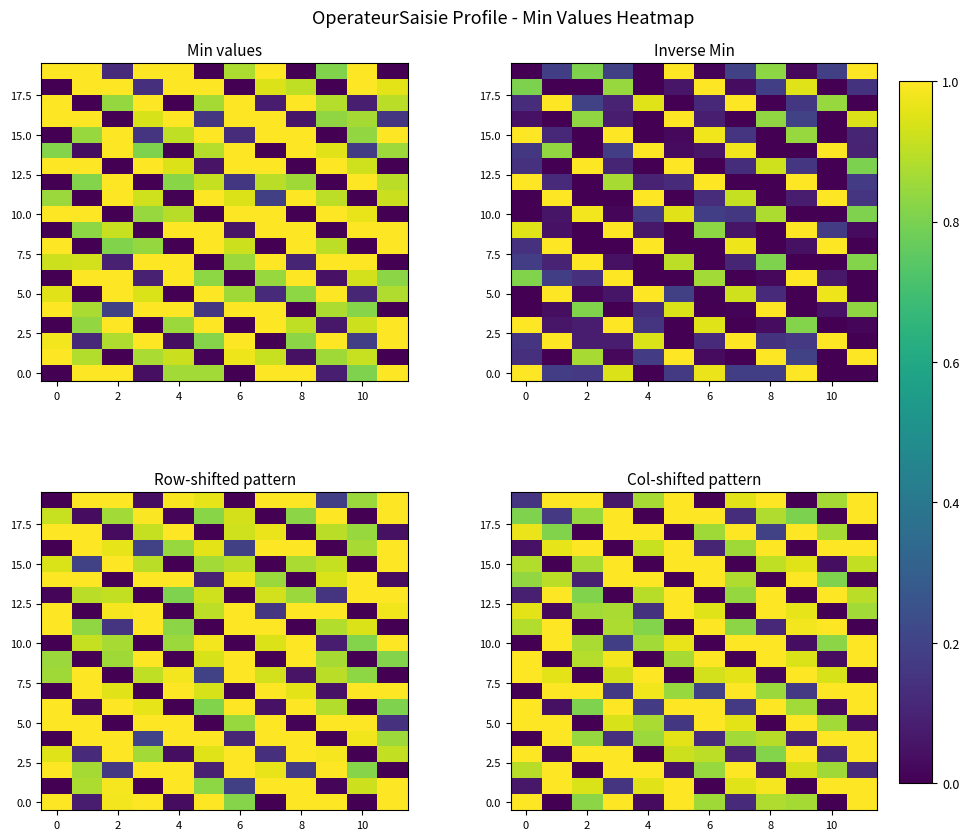

At how many categories does at least one series exceed 0?

12